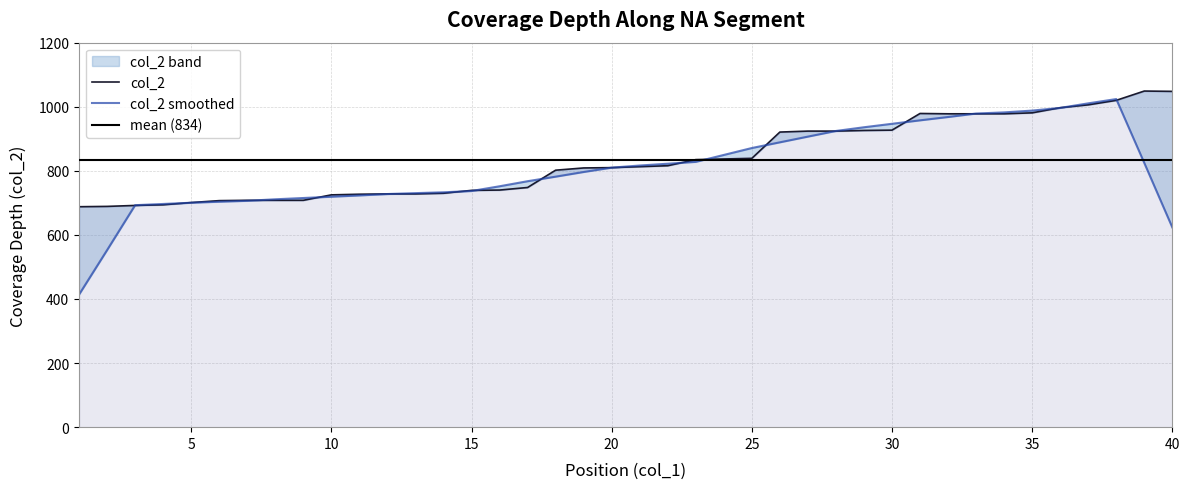

List the labels in order of value, smallest first.

1, 2, 3, 4, 5, 6, 7, 8, 9, 10, 11, 12, 13, 14, 15, 16, 17, 18, 19, 20, 21, 22, 23, 24, 25, 26, 27, 28, 29, 30, 32, 33, 34, 31, 35, 36, 37, 38, 40, 39